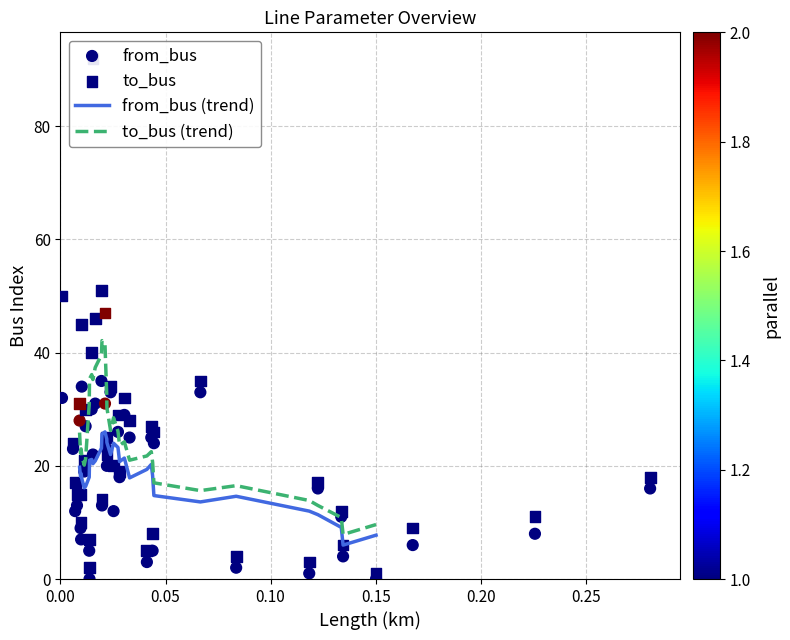

What is the minimum value for from_bus (trend)?

6.0